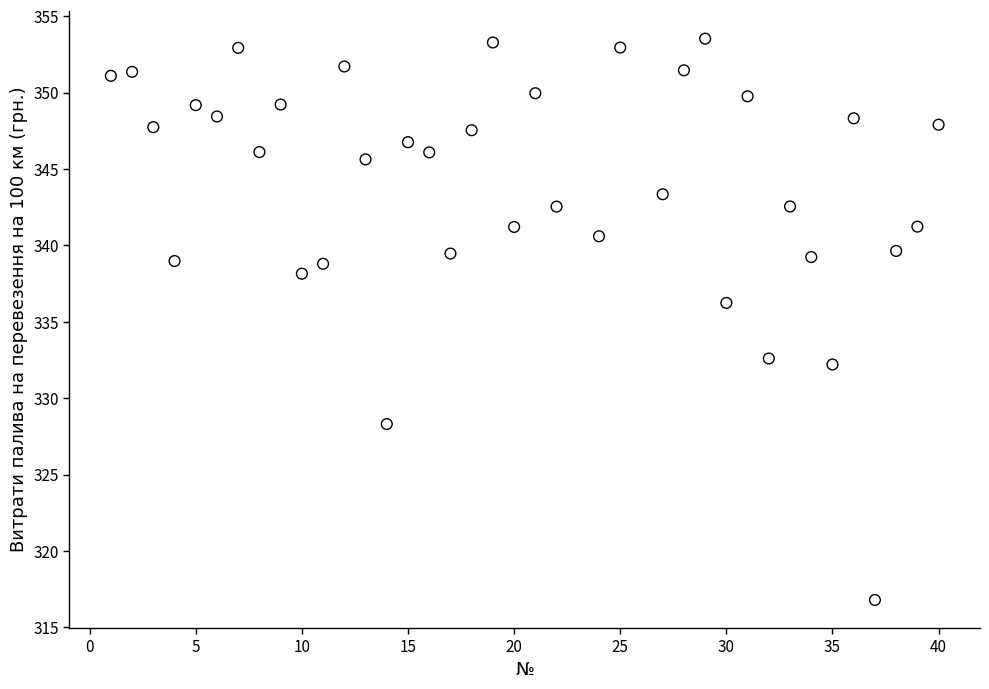

What is the range of X values (max minus min)?

39.0